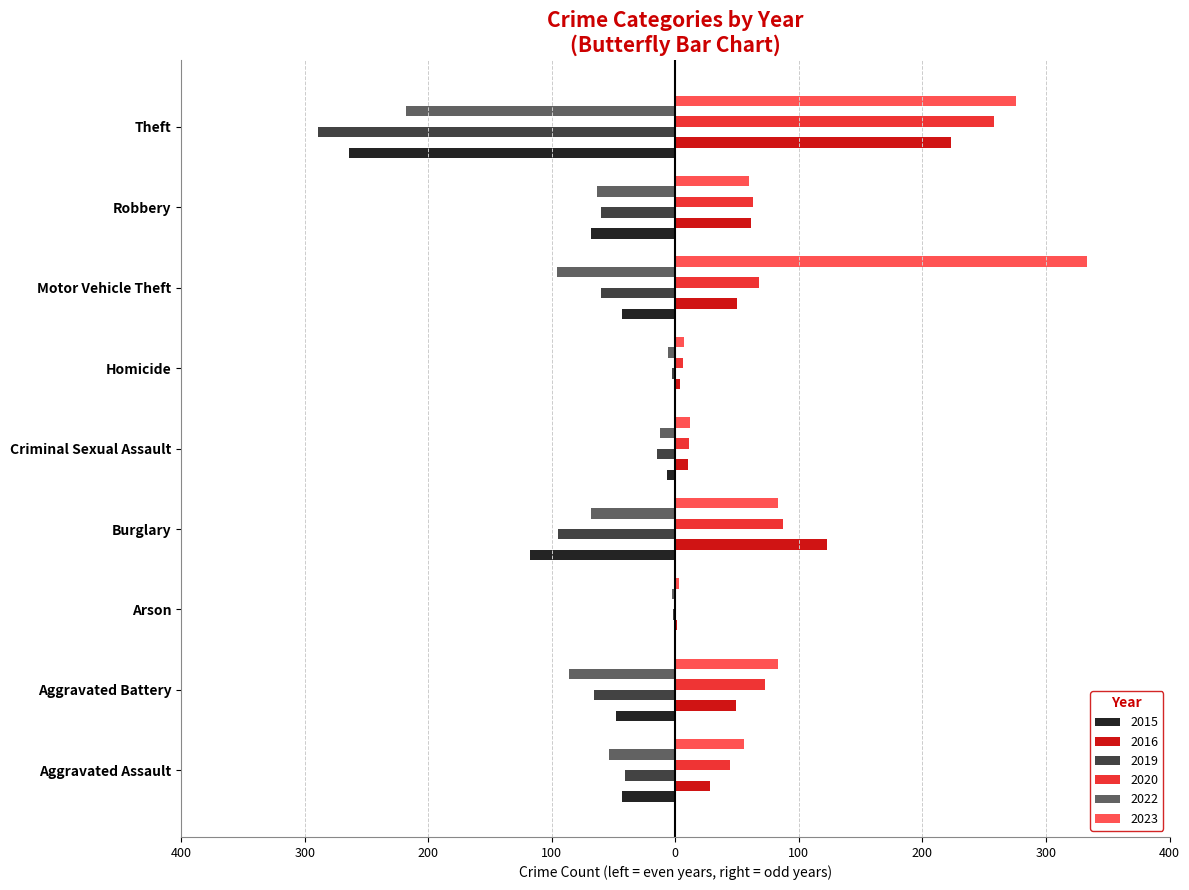

Where does the 2020 series first go above 63?

Aggravated Battery